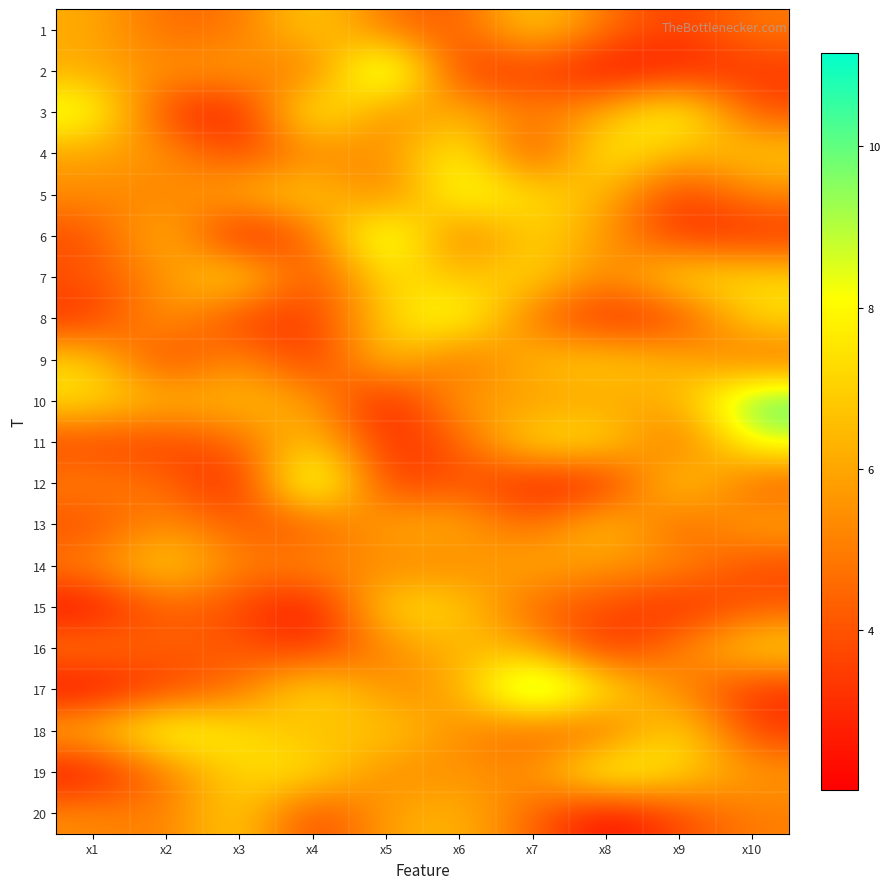

Which label corresponds to the smallest value in the chart?

x4